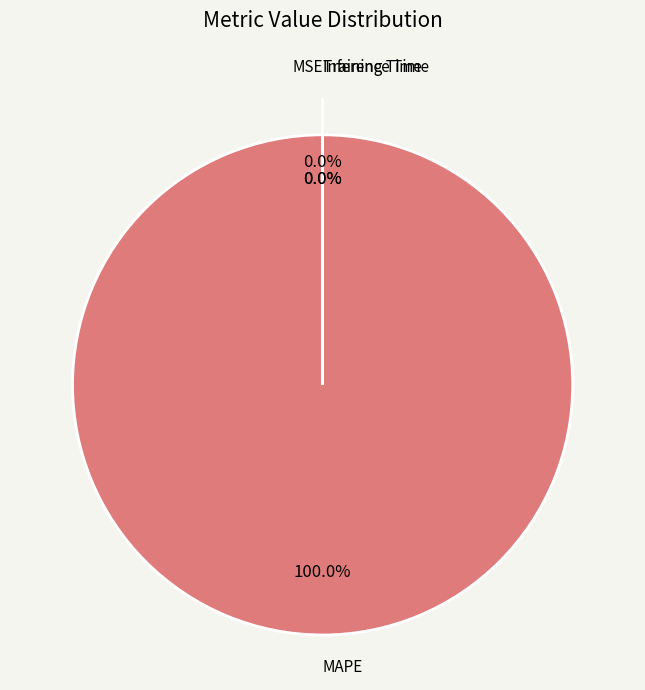

Do MSE and Inference Time together represent more than half of the pie?

No